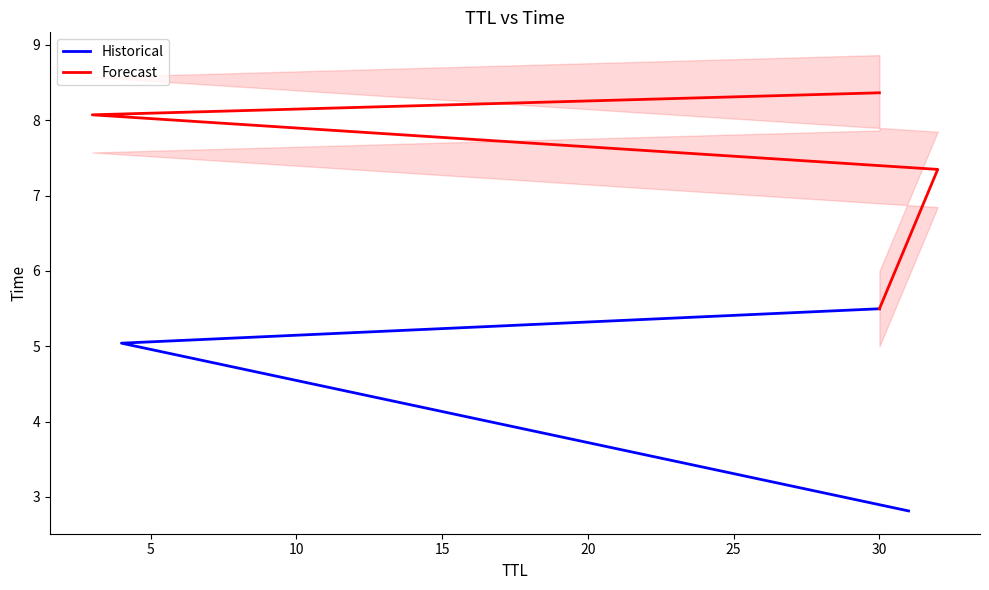

Reading left to right, extract all data points from this chart.

31=2.8	4=5.0	30=5.5	32=7.3	3=8.1	30=8.4